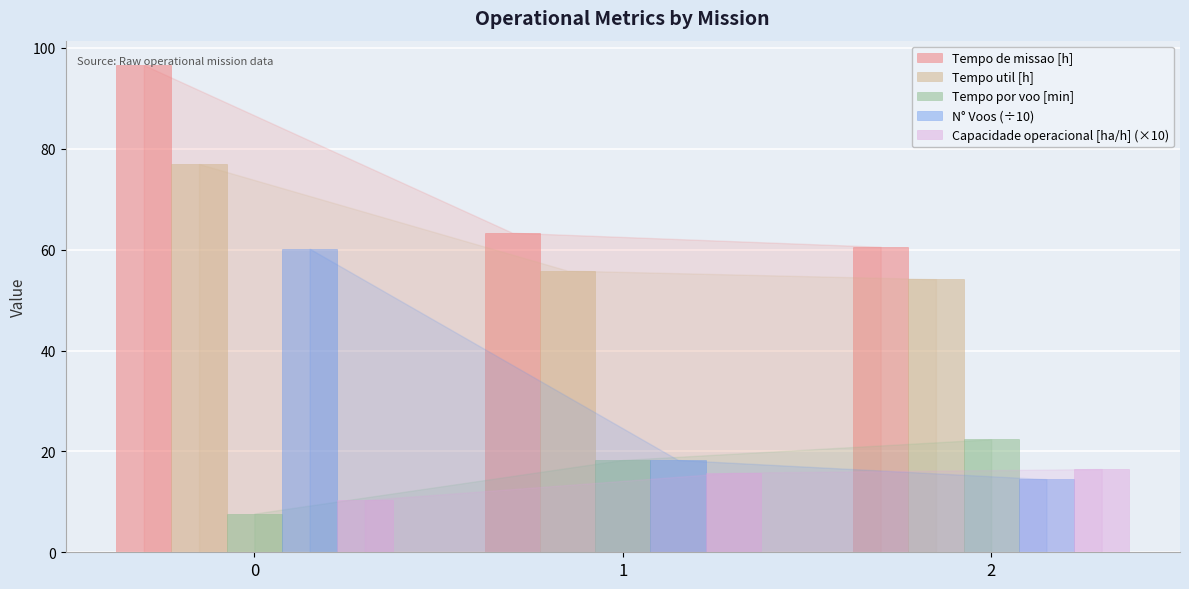

How many bars are there in each group?

5